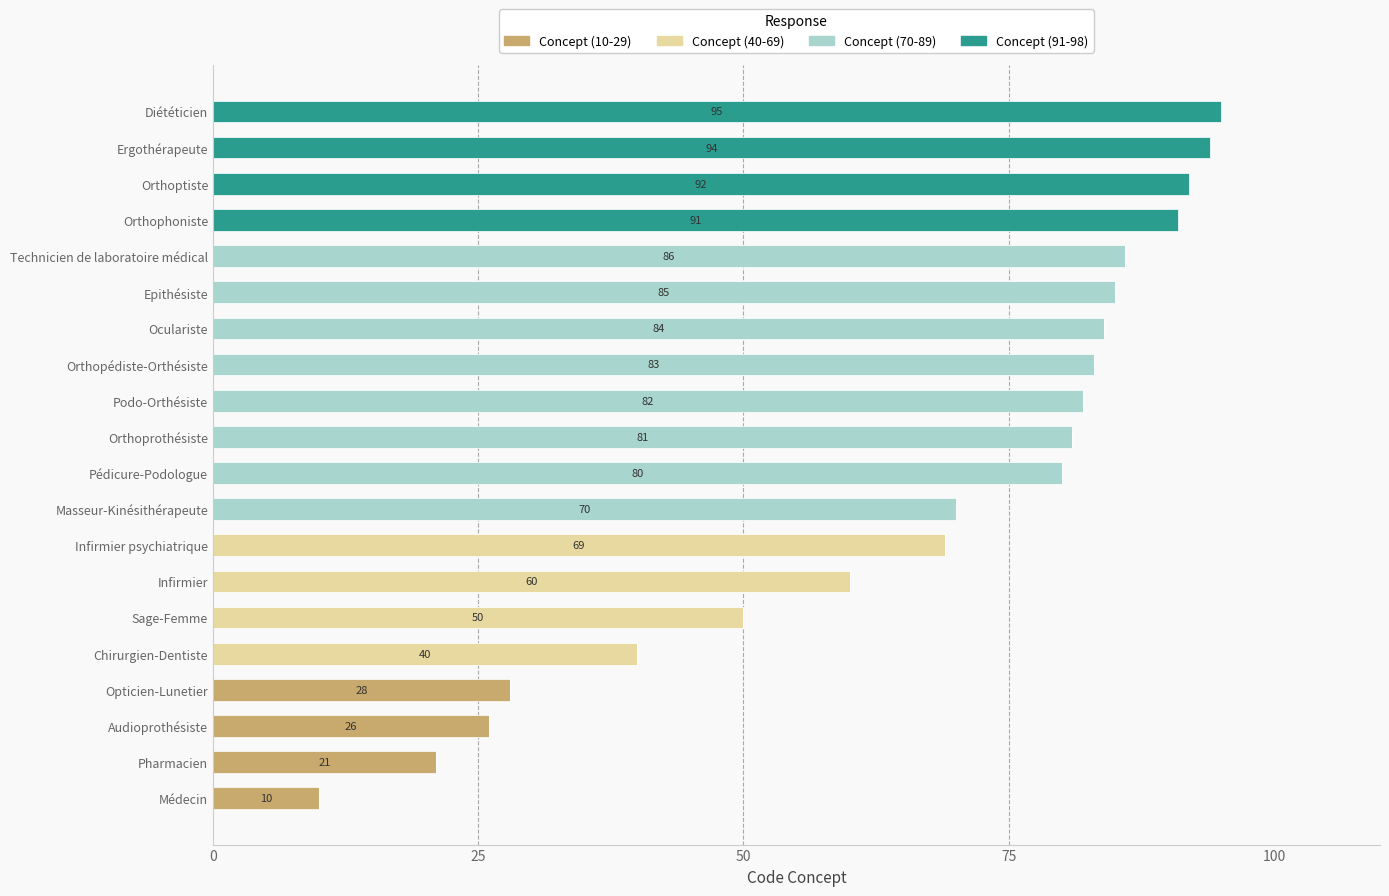

What is the total value across all series at Opticien-Lunetier?

28